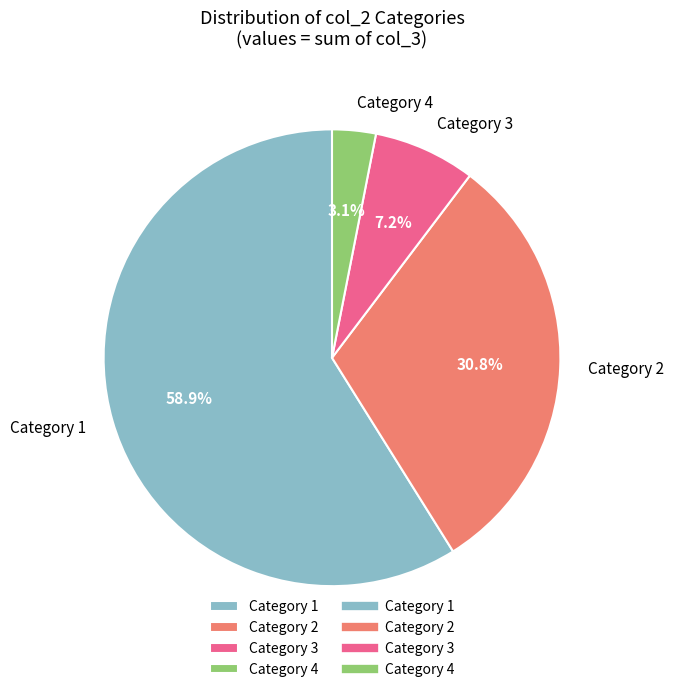

Combined, do Category 3 and Category 1 account for over 50%?

Yes